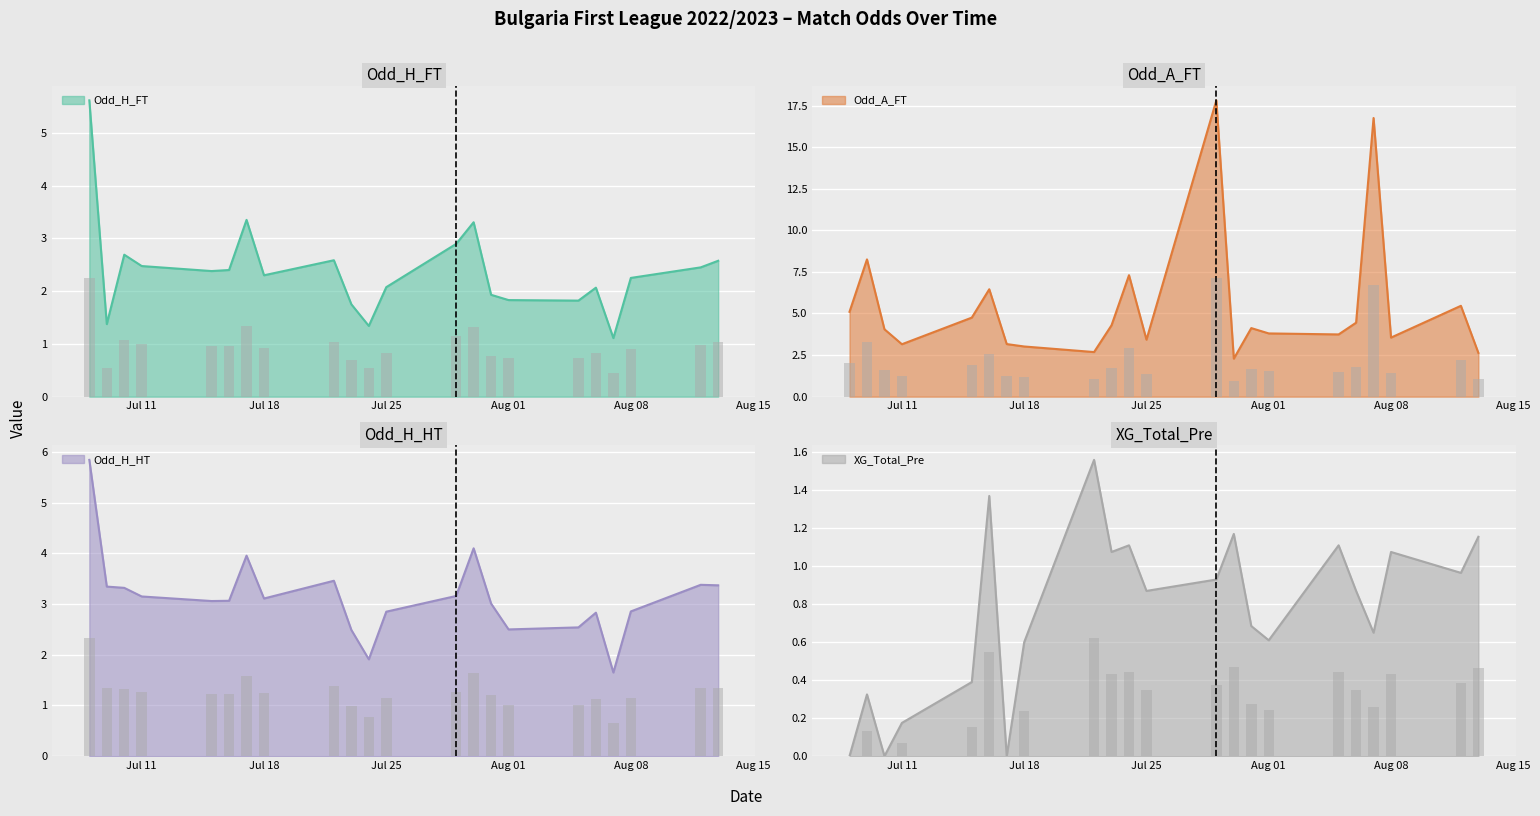

What is the difference between the maximum and minimum values in the Odd_H_FT series?

4.5